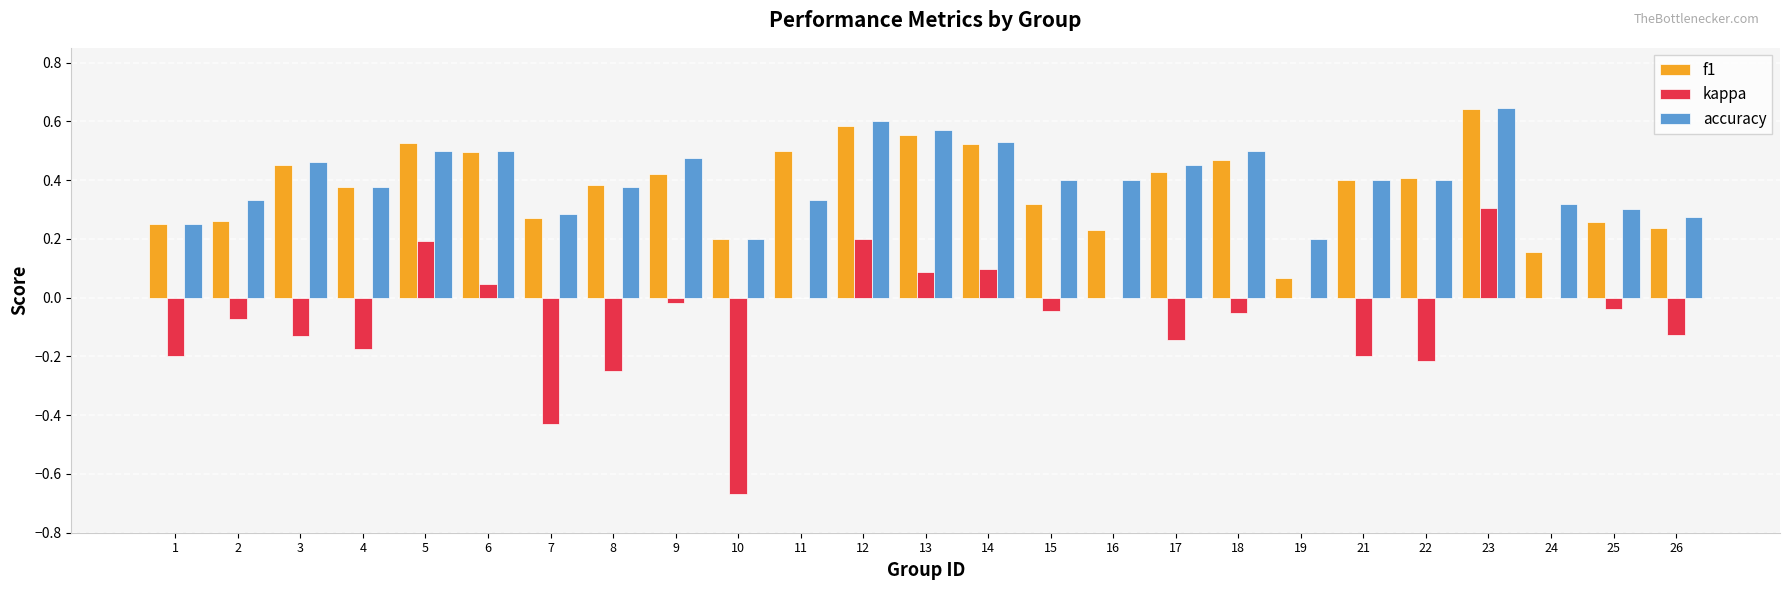

At which label does kappa reach its peak?

23